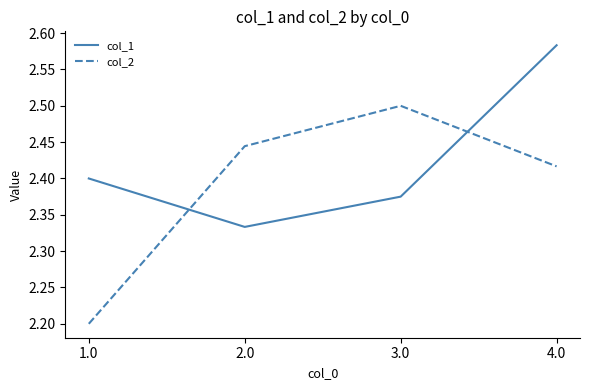

How many times do col_1 and col_2 cross each other?

2